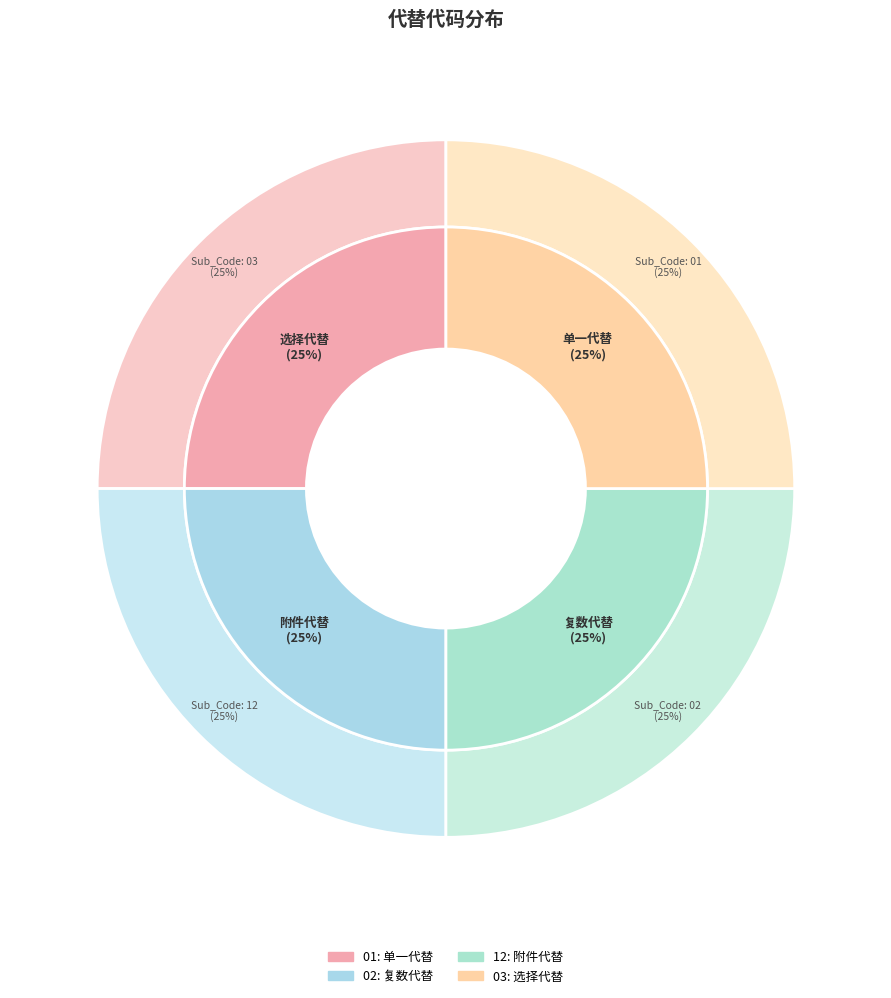

Count the number of slices in the pie.

4